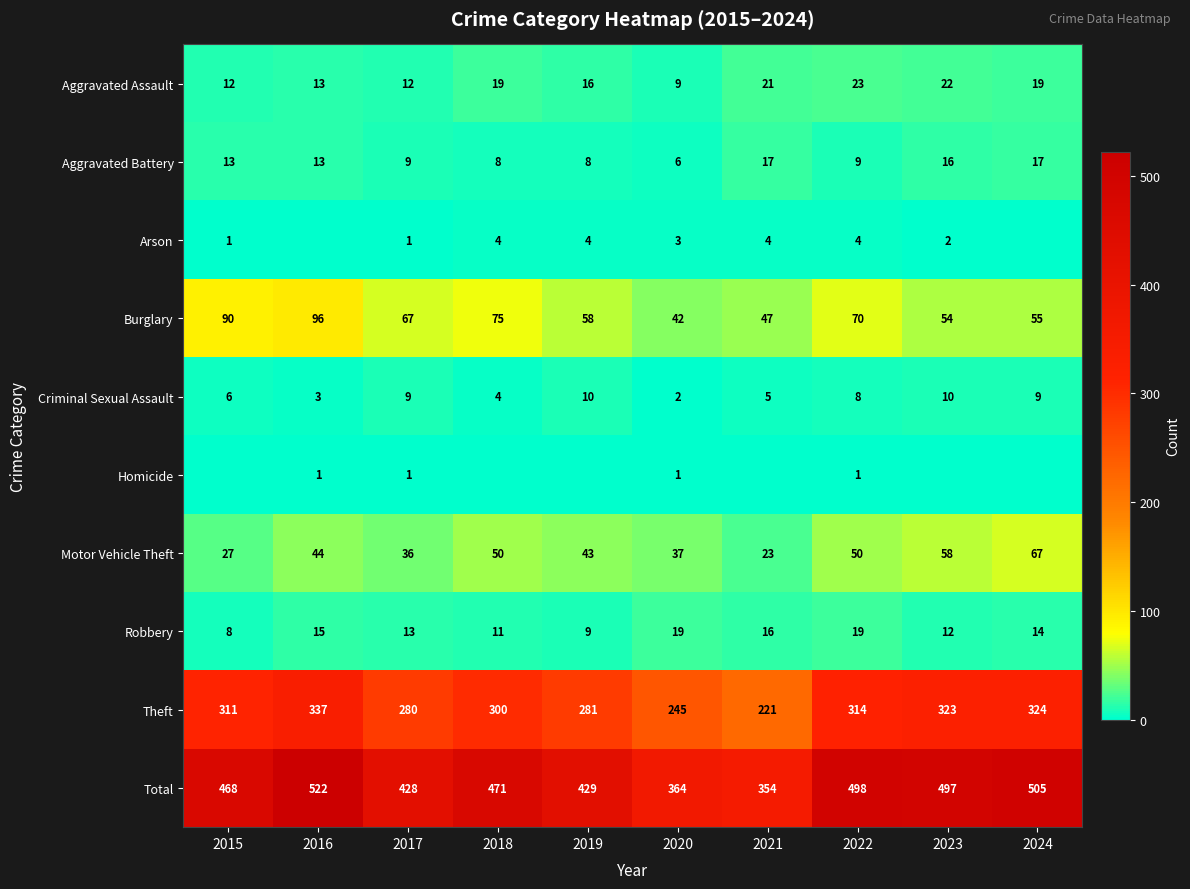

What is the difference between the second highest and minimum values in the Aggravated Assault series?

13